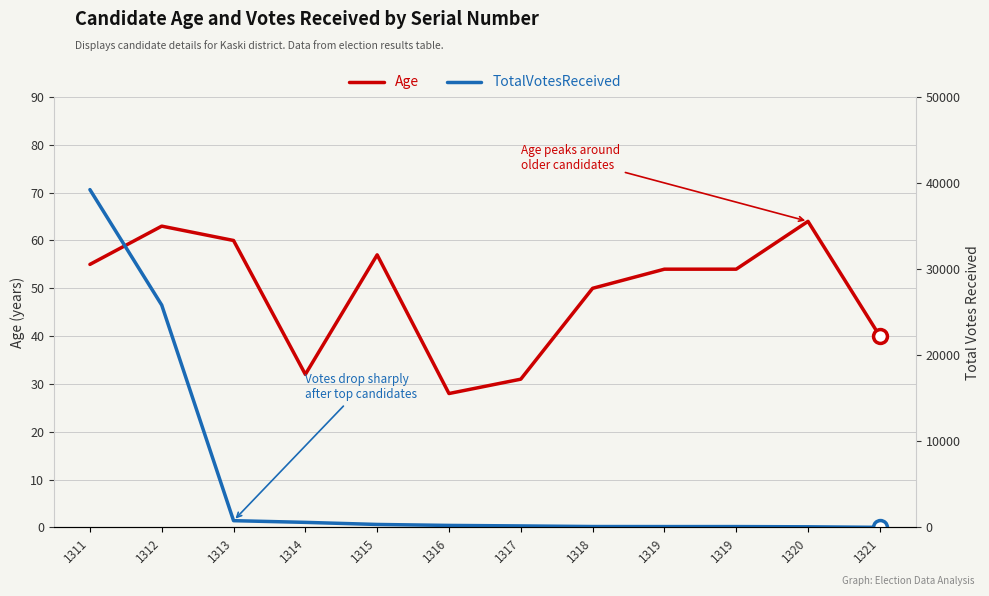

What is the value of the Age point at the 7th from the left?

31